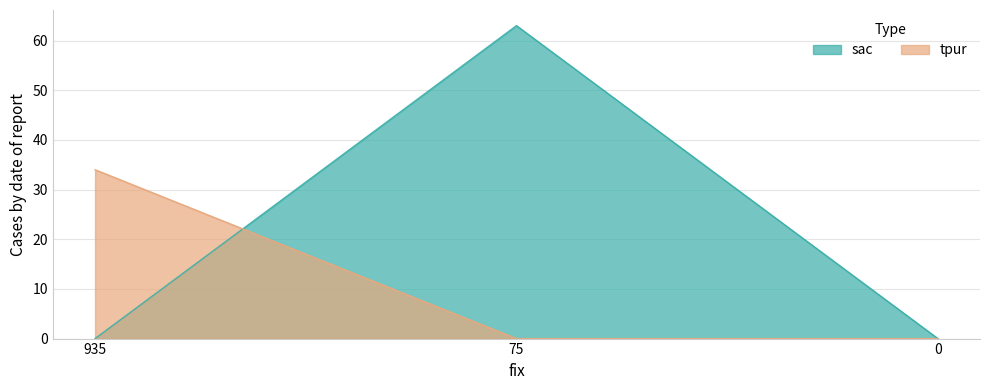

Which series has the widest spread of values?

sac